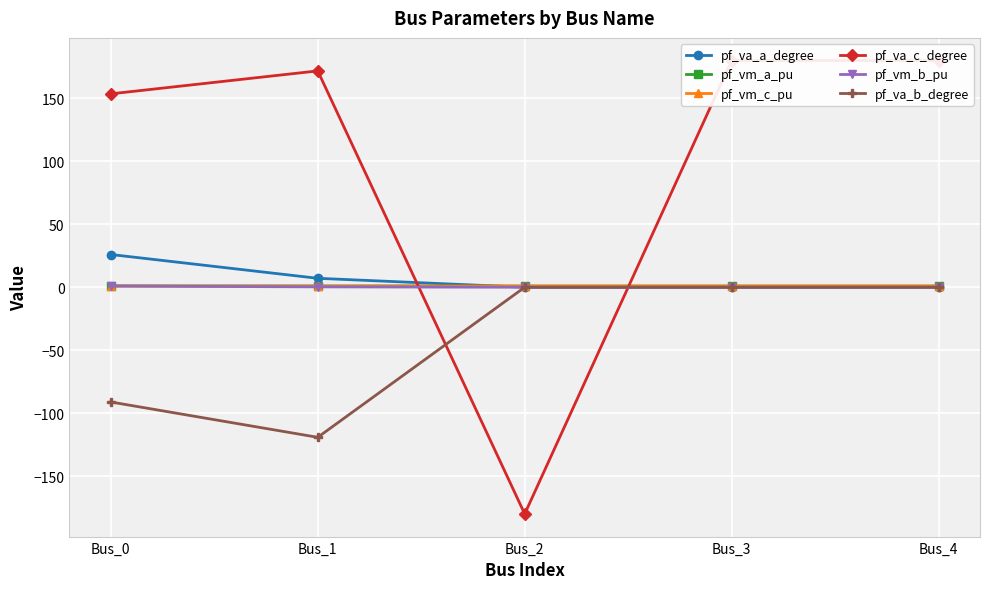

Is this an area chart (filled region under the line)?

No